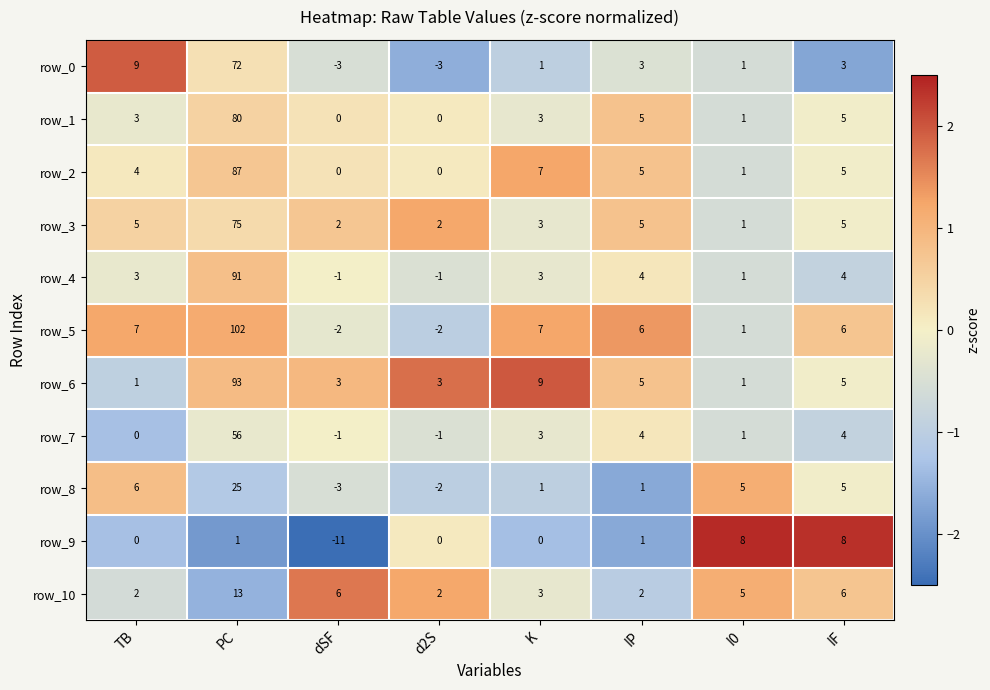

The row_3 series shows 32 at PC. True or false?

False